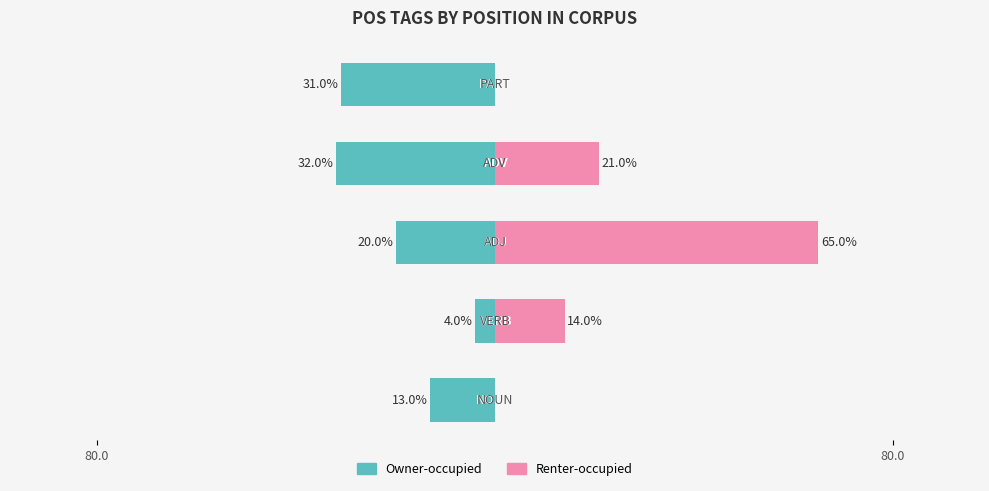

How many positive values does the Renter-occupied series have?

3